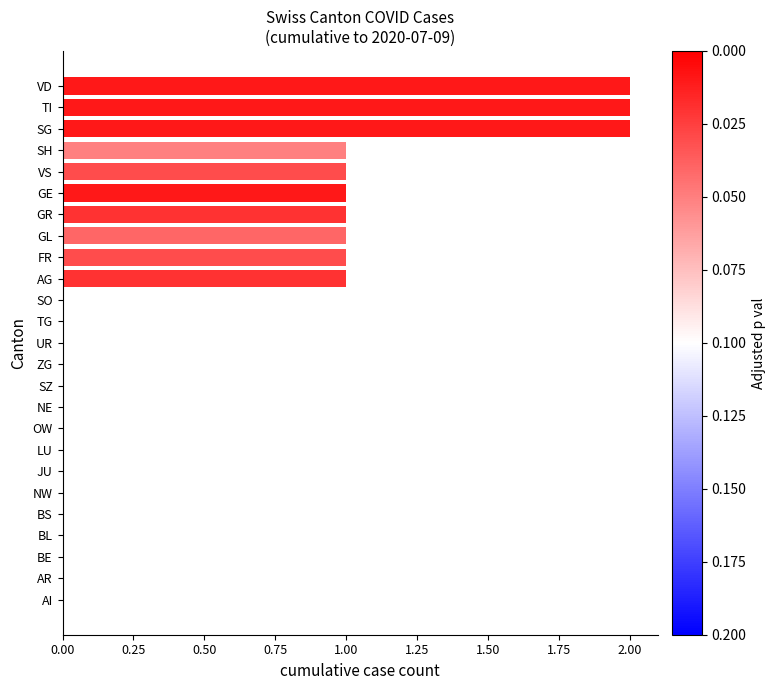

The chart shows a value of 1 at SO. True or false?

False